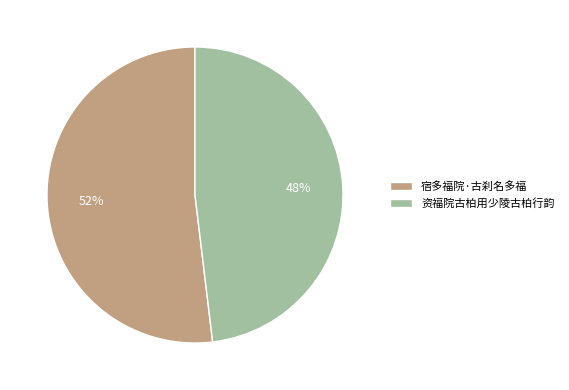

Rank the categories by value from highest to lowest.

宿多福院·古刹名多福, 资福院古柏用少陵古柏行韵